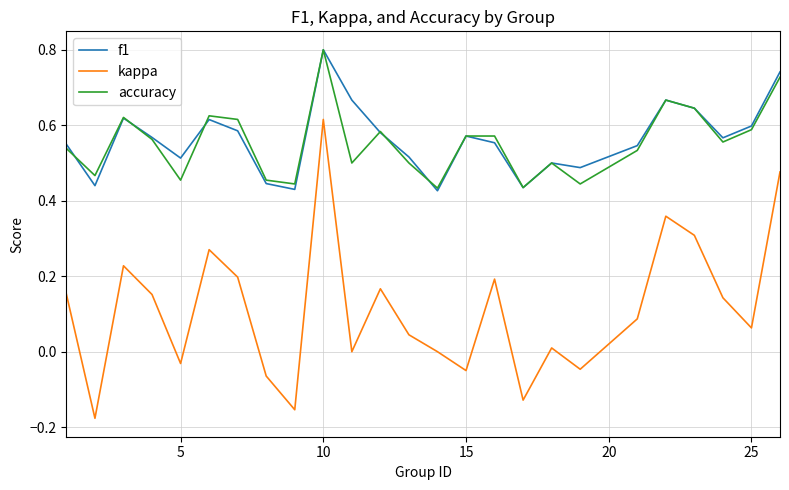

What is the maximum value shown in the chart?

0.8